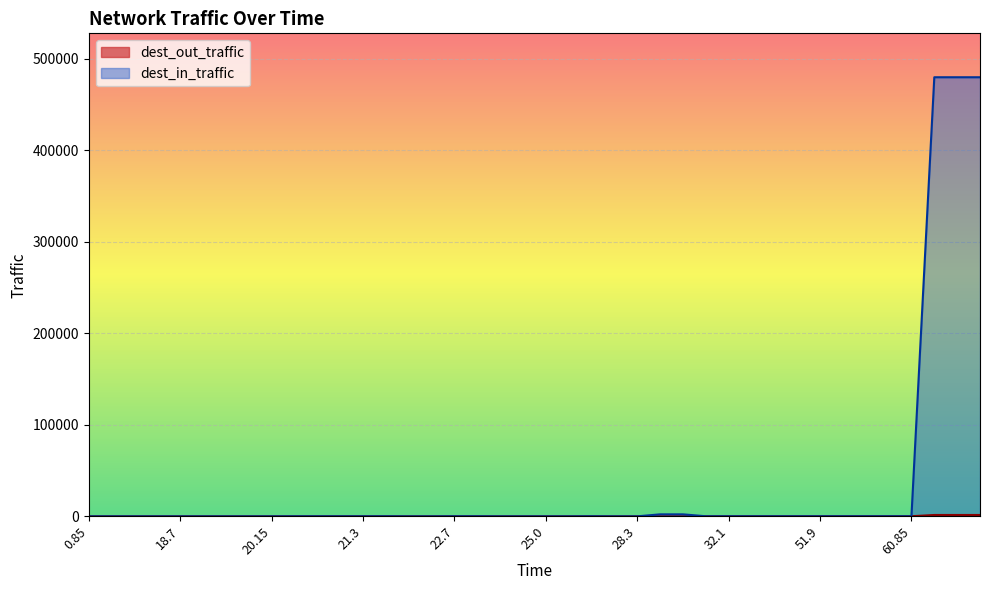

Which series changed the most between 25.0 and 42.0?

dest_in_traffic